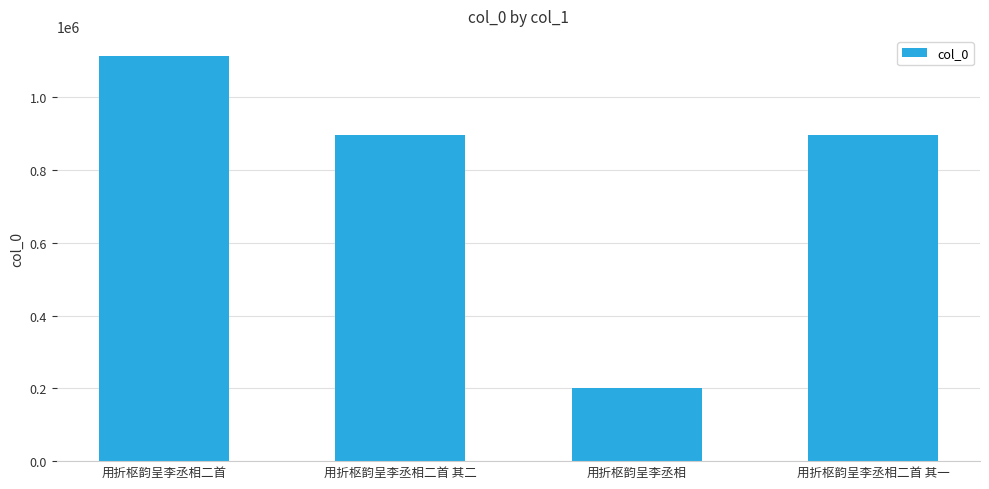

How many bars are there in total?

4